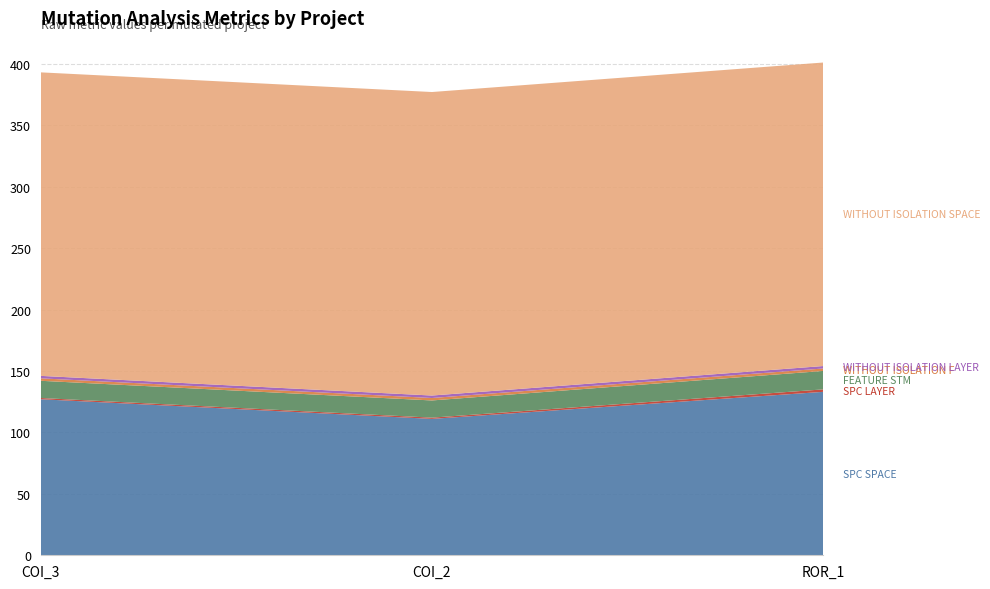

Reading right to left, what are all the values shown in this chart?

SPC_SPACE: 133	111	127
SPC_LAYER: 2	1	1
FEATURE_STM: 15	14	14
WITHOUT_ISOLATION_F: 2	2	2
WITHOUT_ISOLATION_LAYER: 2	2	2
WITHOUT_ISOLATION_SPACE: 247	247	247